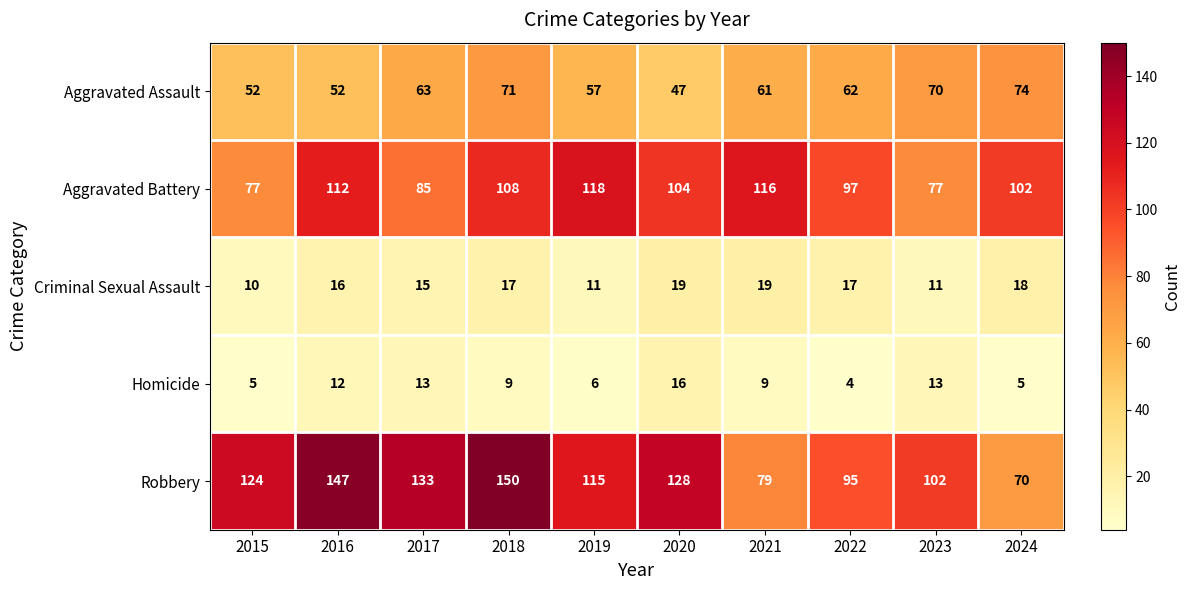

At which label does Homicide first exceed 9?

2016